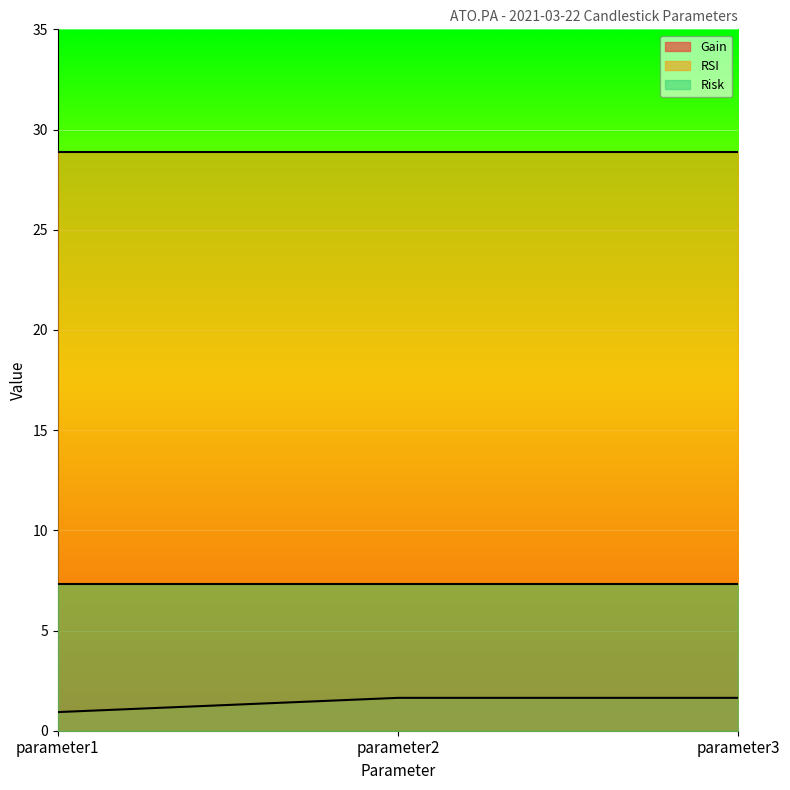

What is the difference between the highest and lowest values at parameter2?

27.2